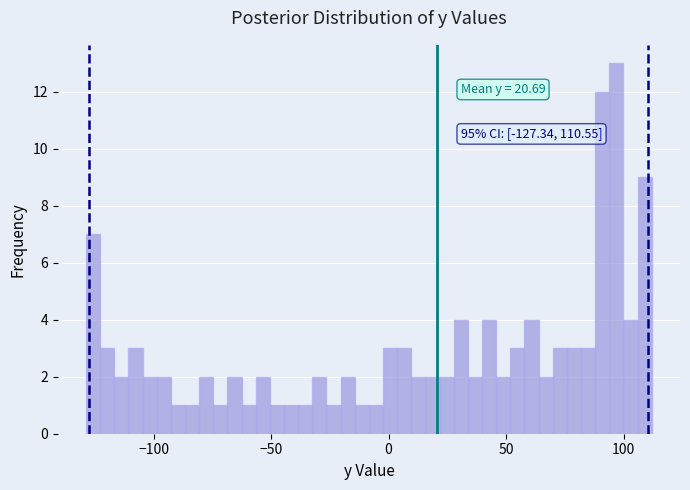

Read against the x-axis, roughly where is the centre of the tallest bar?

95